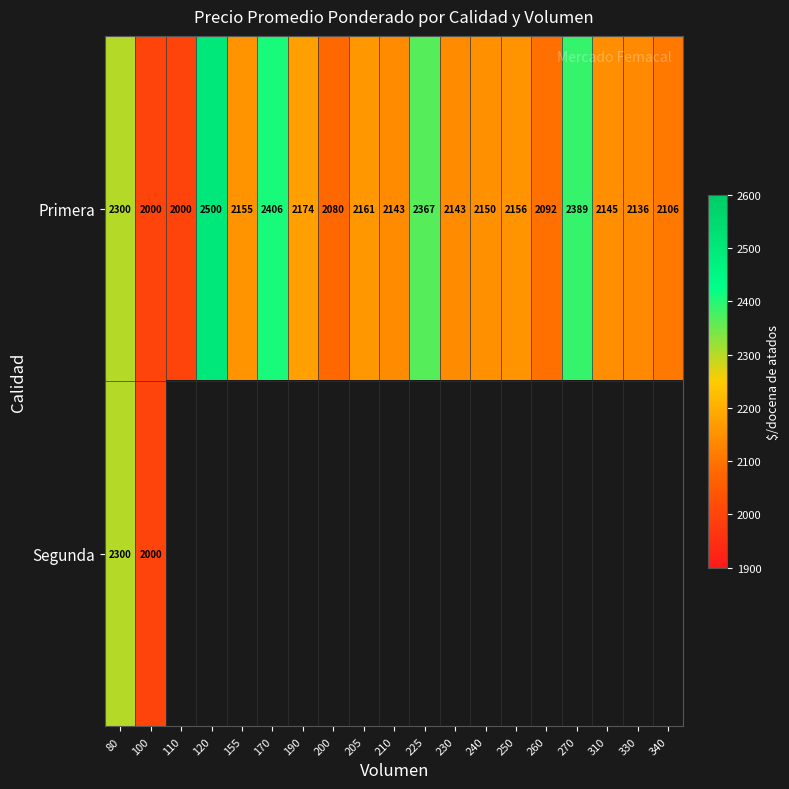

What is the difference between the maximum and second lowest values in the Primera series?

500